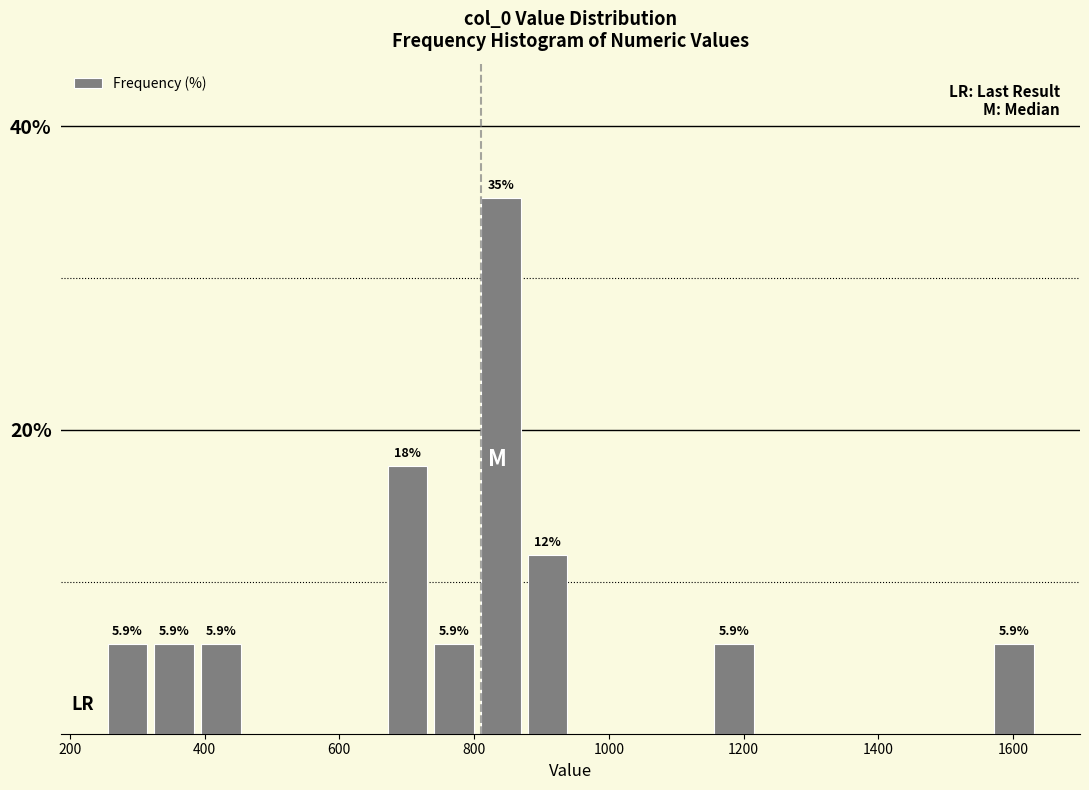

Read against the x-axis, roughly where is the centre of the tallest bar?

840